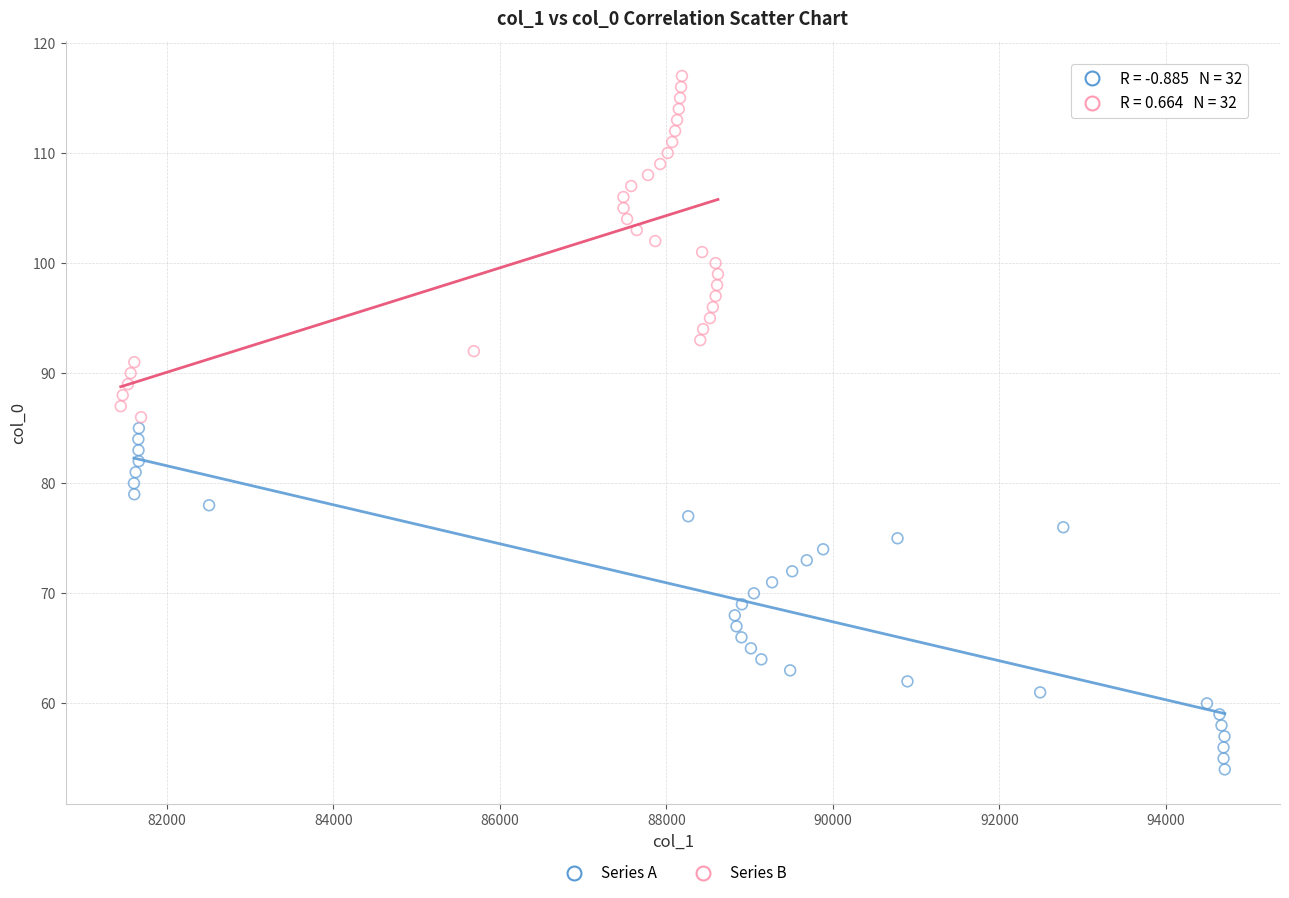

What are all the series names shown in the legend?

Series A, Series B